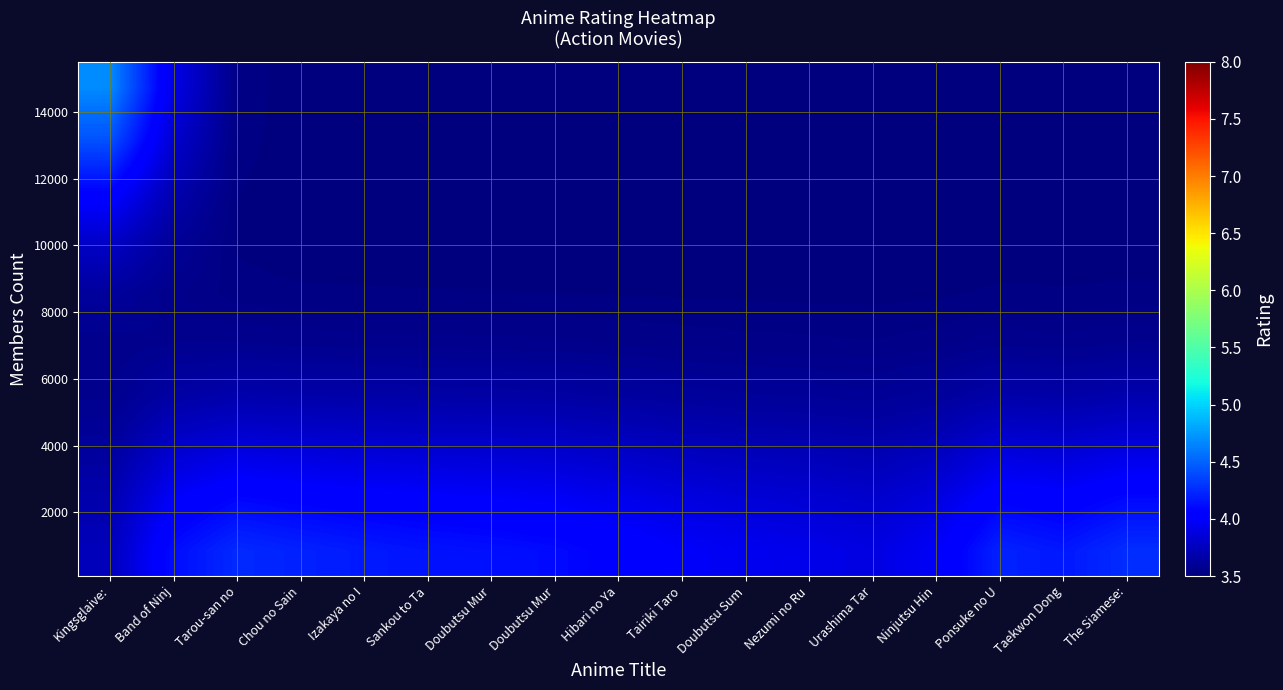

What is the total value across all series at Hibari no Ya?

36.5